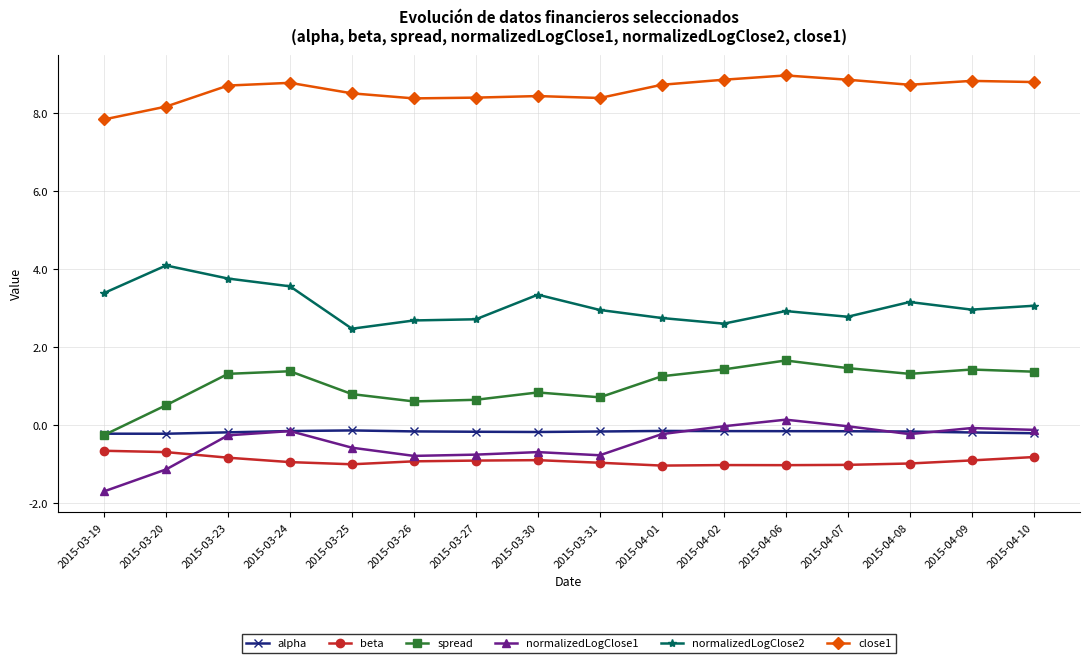

What is the sum of all normalizedLogClose1 values?

-7.6